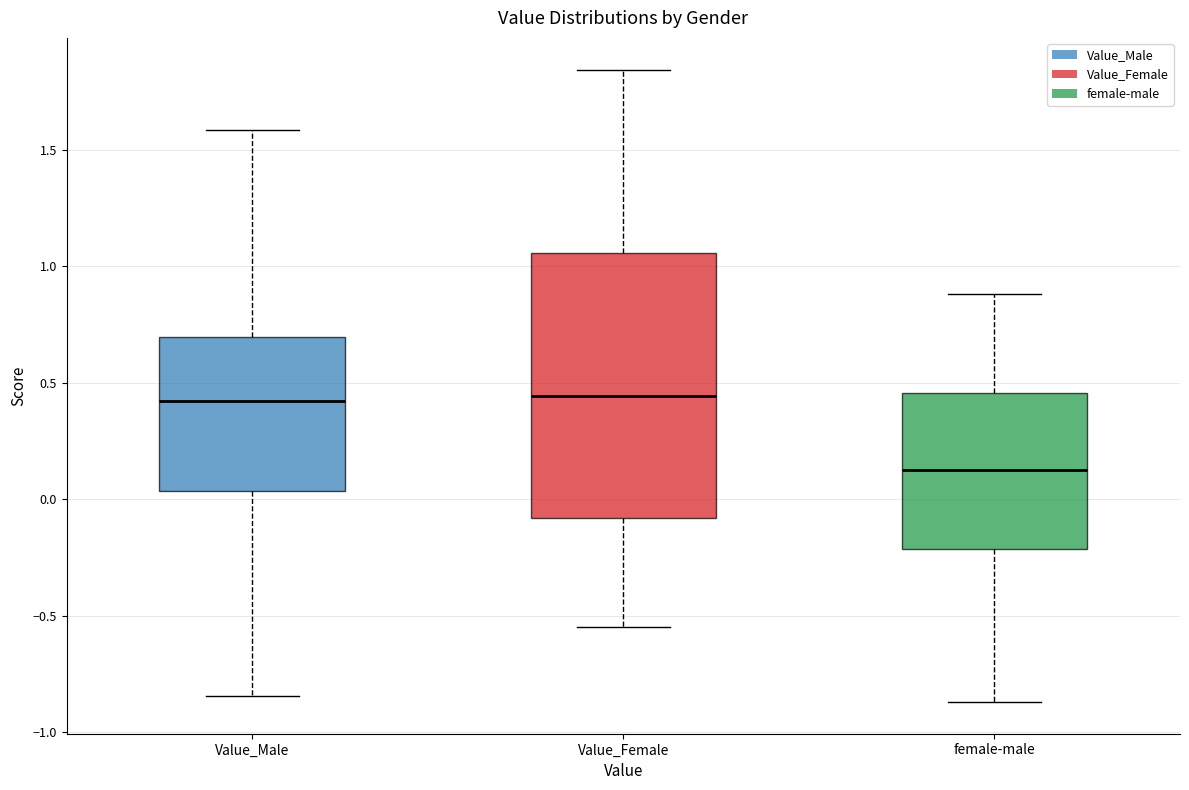

Reading left to right, transcribe this box plot: for each box, give where its median line is, the range the box spans, and where its two whiskers end, as read against the y-axis. The values are not printed on the chart, so give them approximately, as read against the axis.

Value_Male: median 0.40, box 0.05 to 0.70, whiskers -0.85 to 1.60
Value_Female: median 0.45, box -0.10 to 1.05, whiskers -0.55 to 1.85
female-male: median 0.15, box -0.20 to 0.45, whiskers -0.85 to 0.90